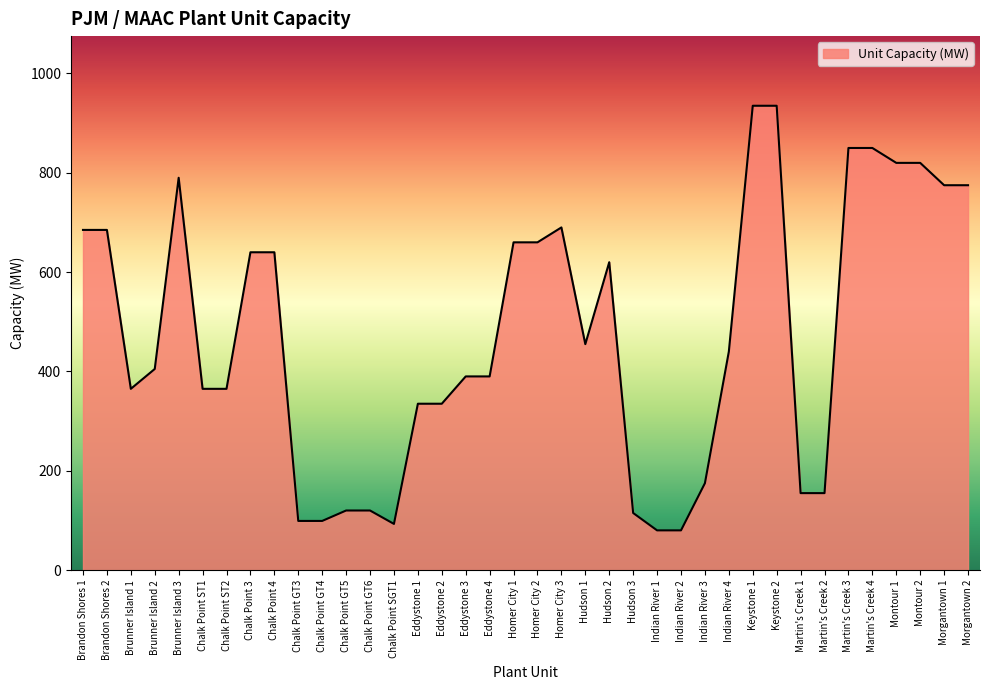

How many distinct data groups are displayed?

1